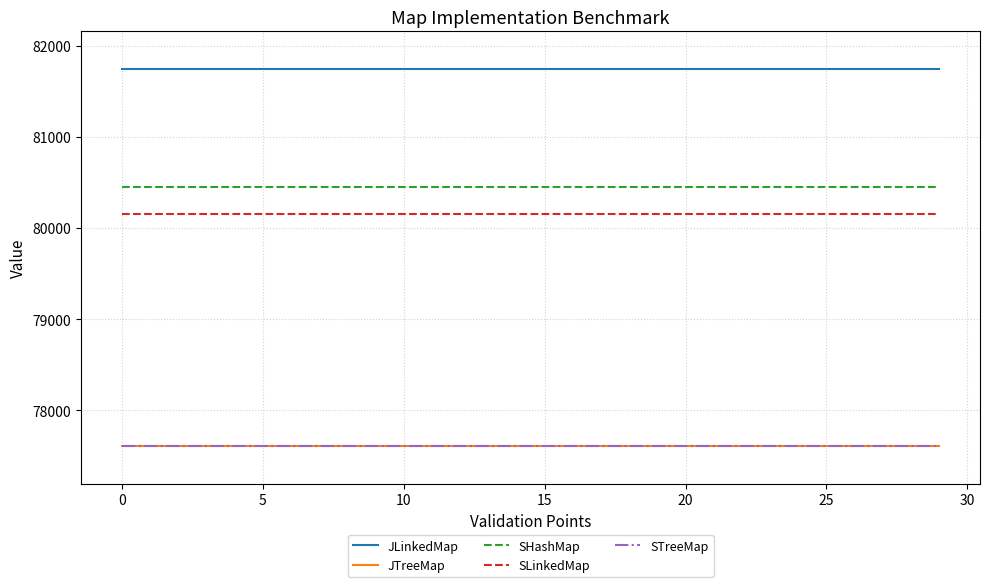

What is the label of the 21st point from the right?

9